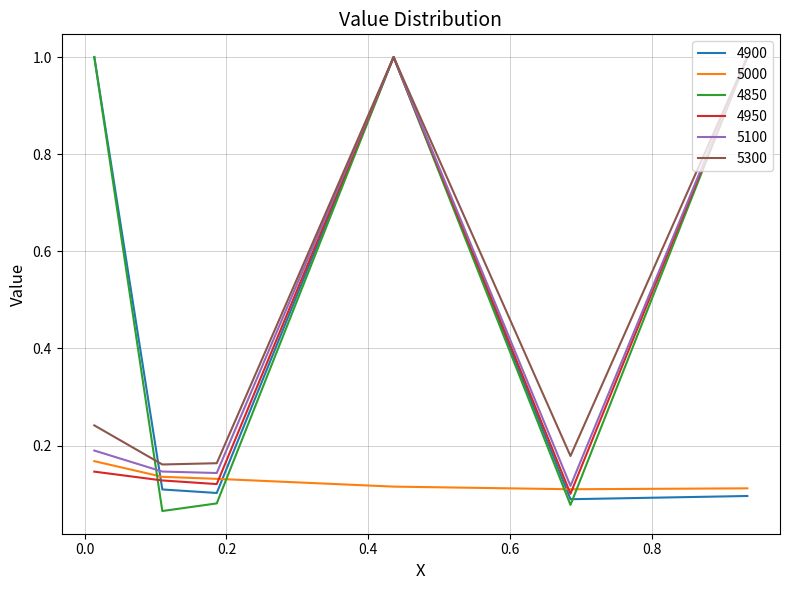

In 5100, how many points are higher than both neighbors (excluding endpoints)?

1